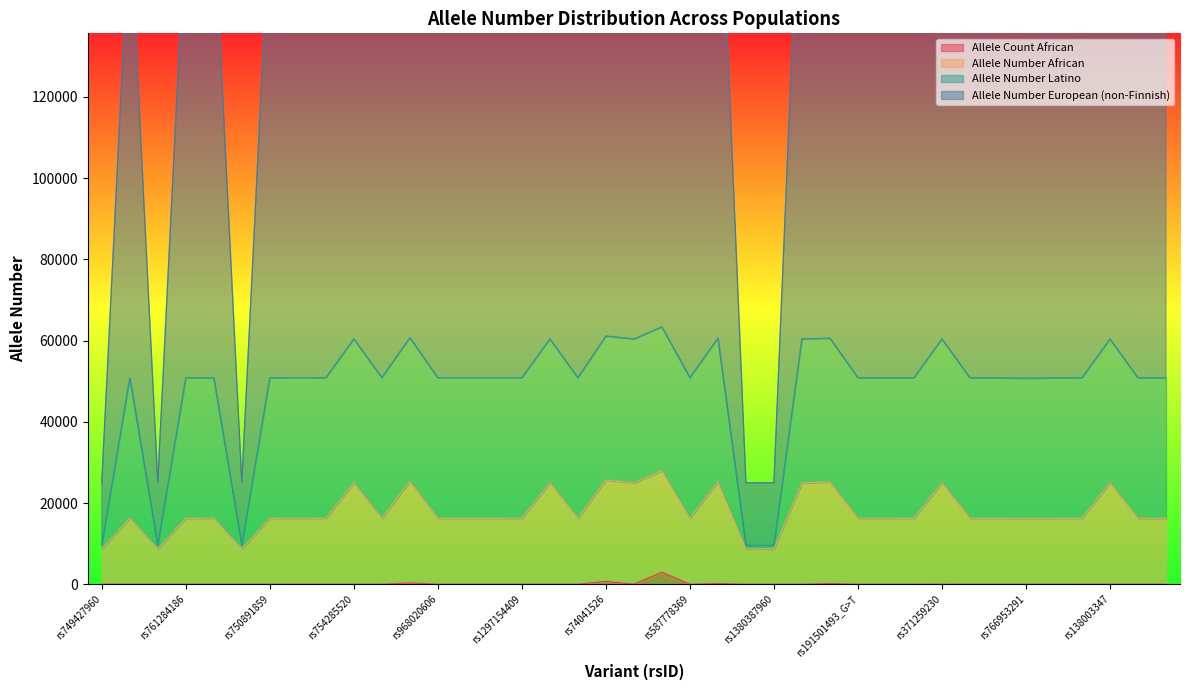

What is the difference between the Allele Number European (non-Finnish) values at rs781732167 and rs565255345?

9550